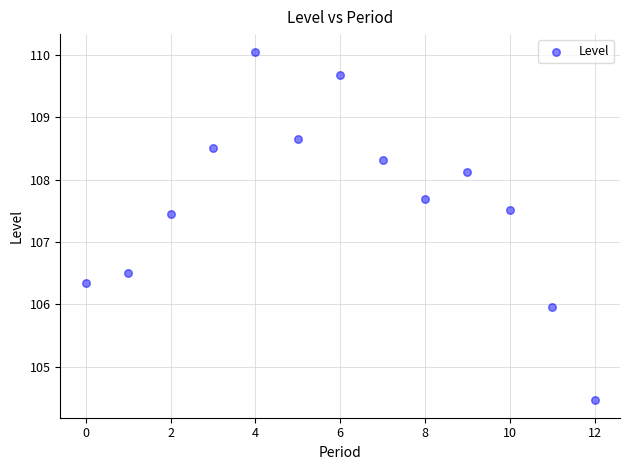

Count the number of points in this scatter plot.

13